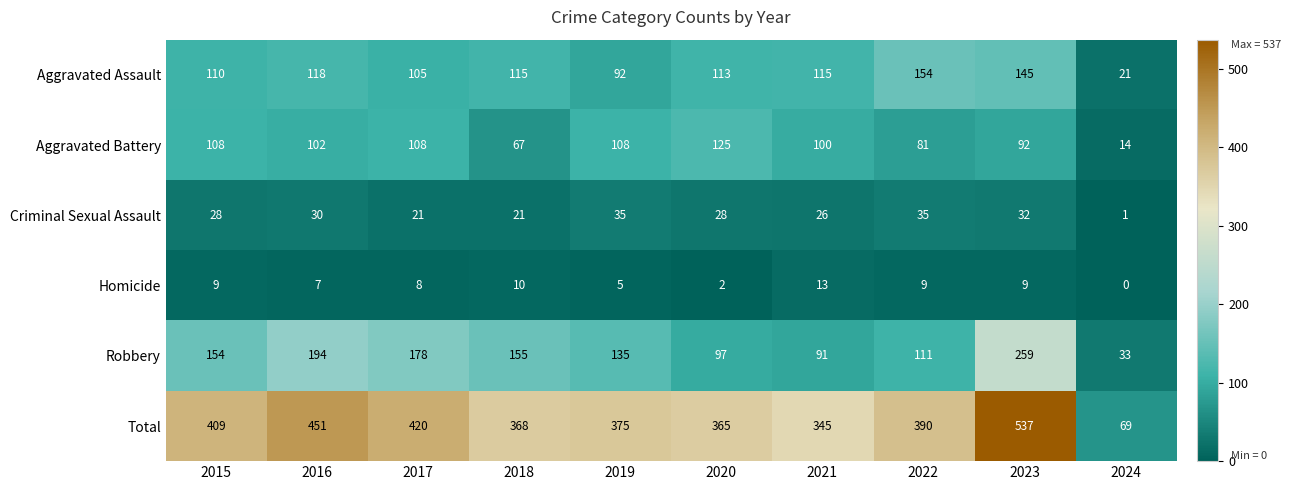

Rank the series at 2017 from highest to lowest value.

Total, Robbery, Aggravated Battery, Aggravated Assault, Criminal Sexual Assault, Homicide